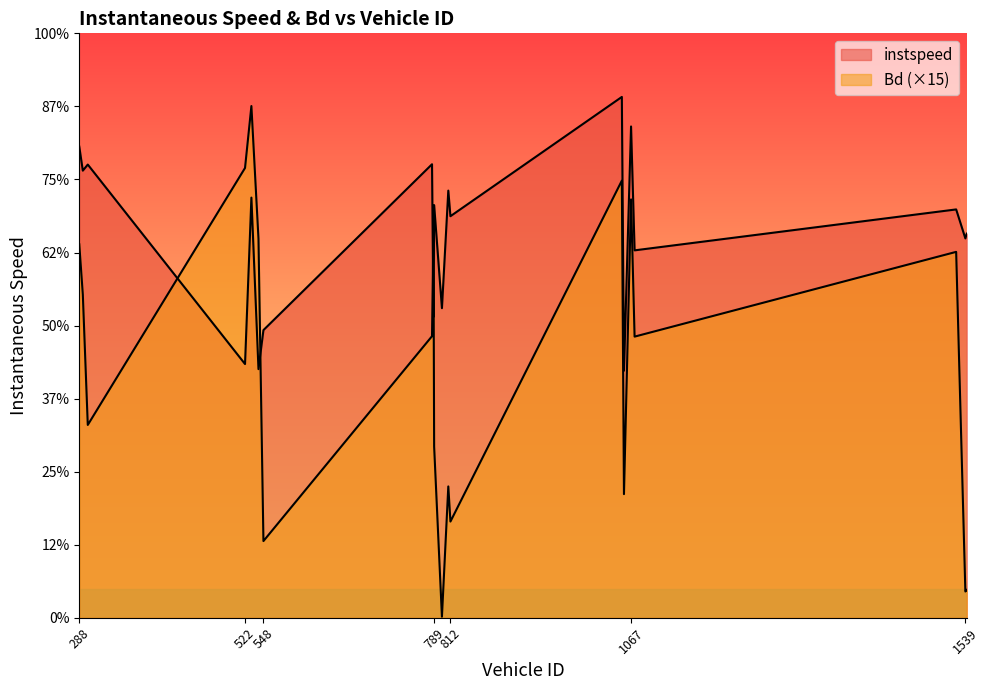

Where is the first local maximum for instspeed?

300.0